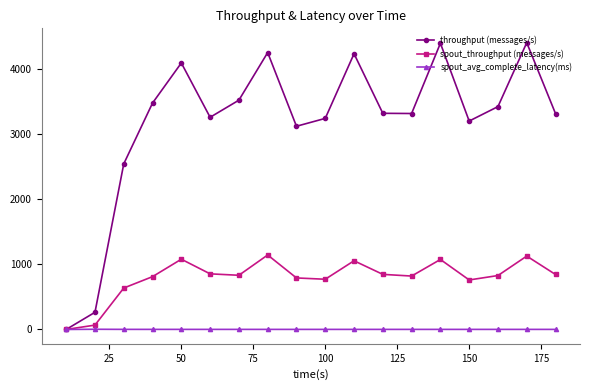

What is the value of the throughput (messages/s) point at the 3rd from the left?

2546.0